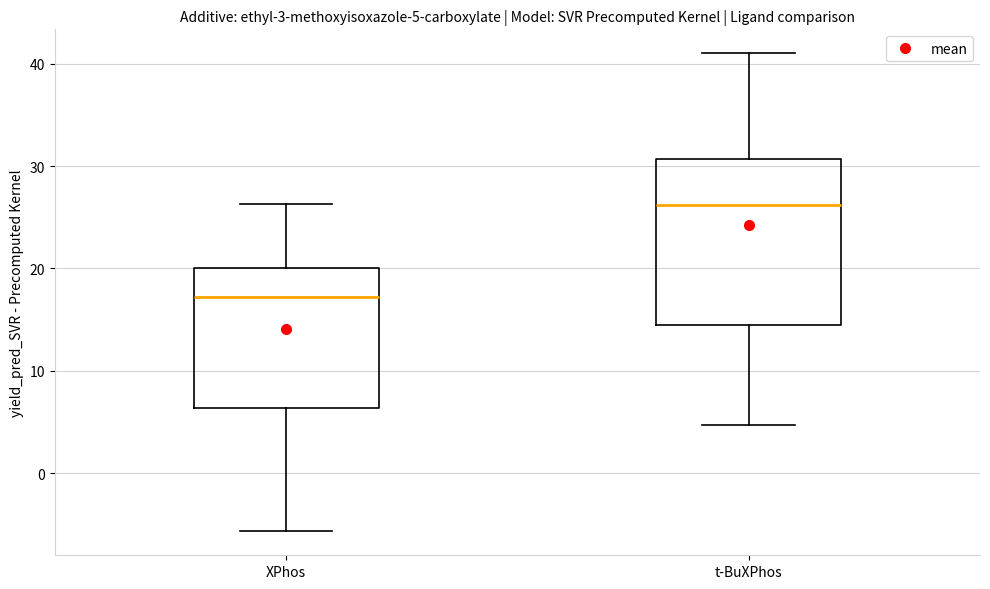

Comparing the boxes themselves (not the whiskers), which one is the tallest?

t-BuXPhos